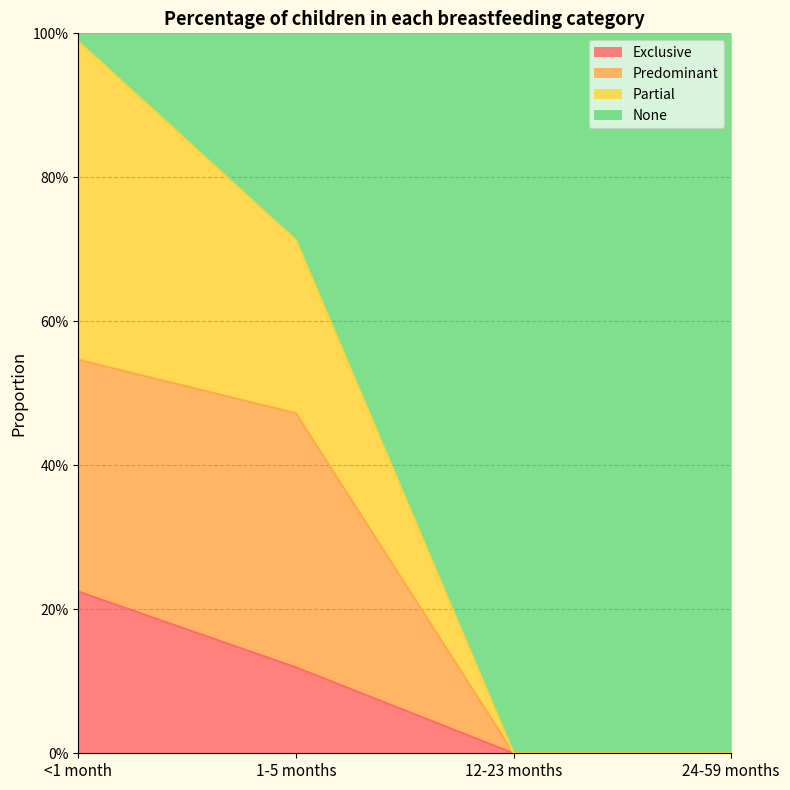

How many values in the Partial series exceed 0?

2